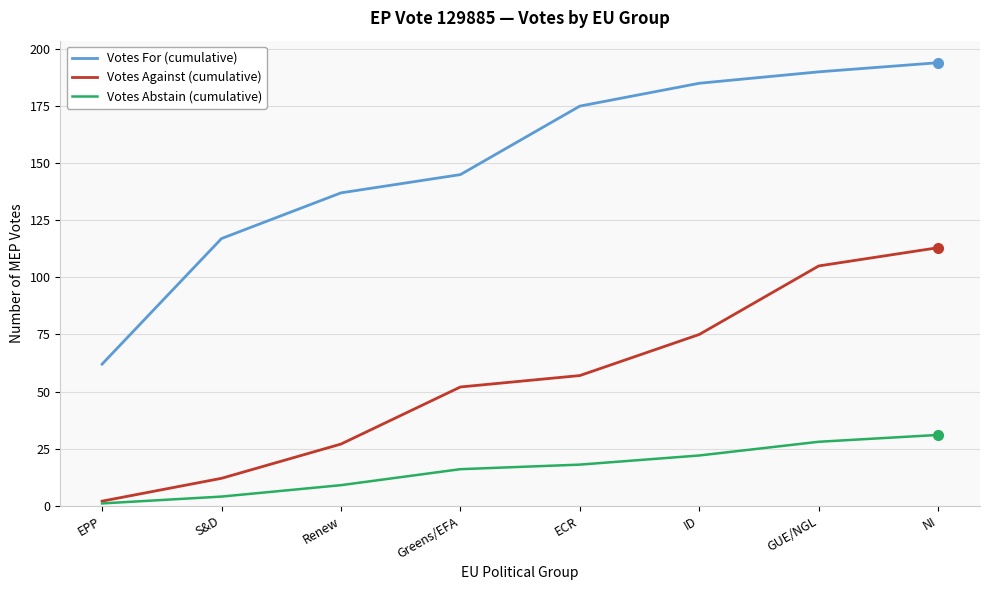

At how many categories does at least one series exceed 7?

8